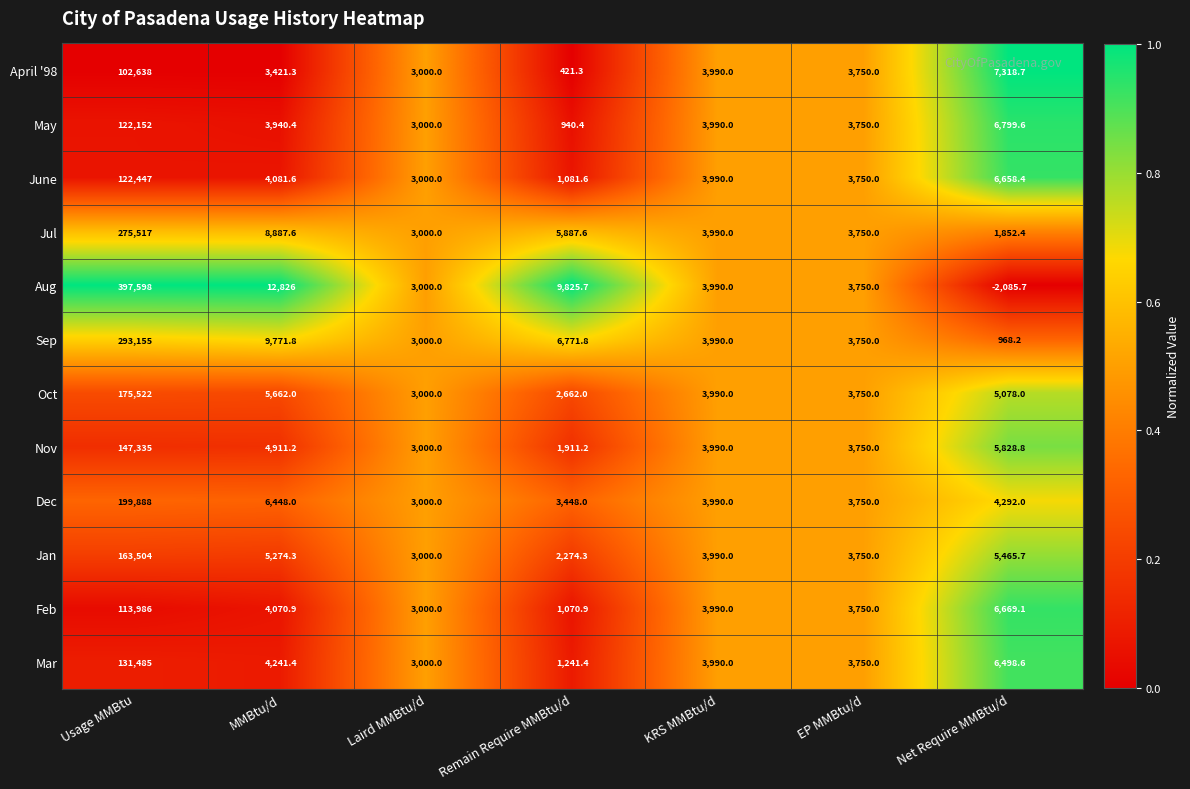

The value of April '98 at Laird MMBtu/d is 3000.0. True or false?

True